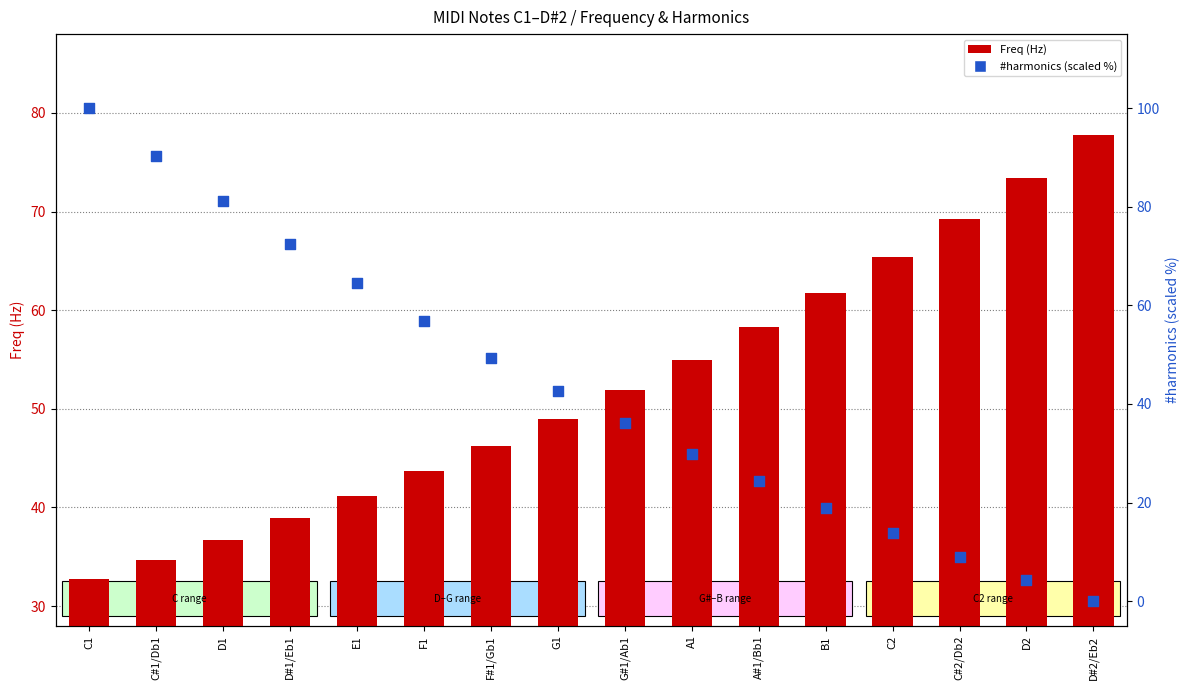

Which series reaches the minimum Y coordinate?

#harmonics (scaled)